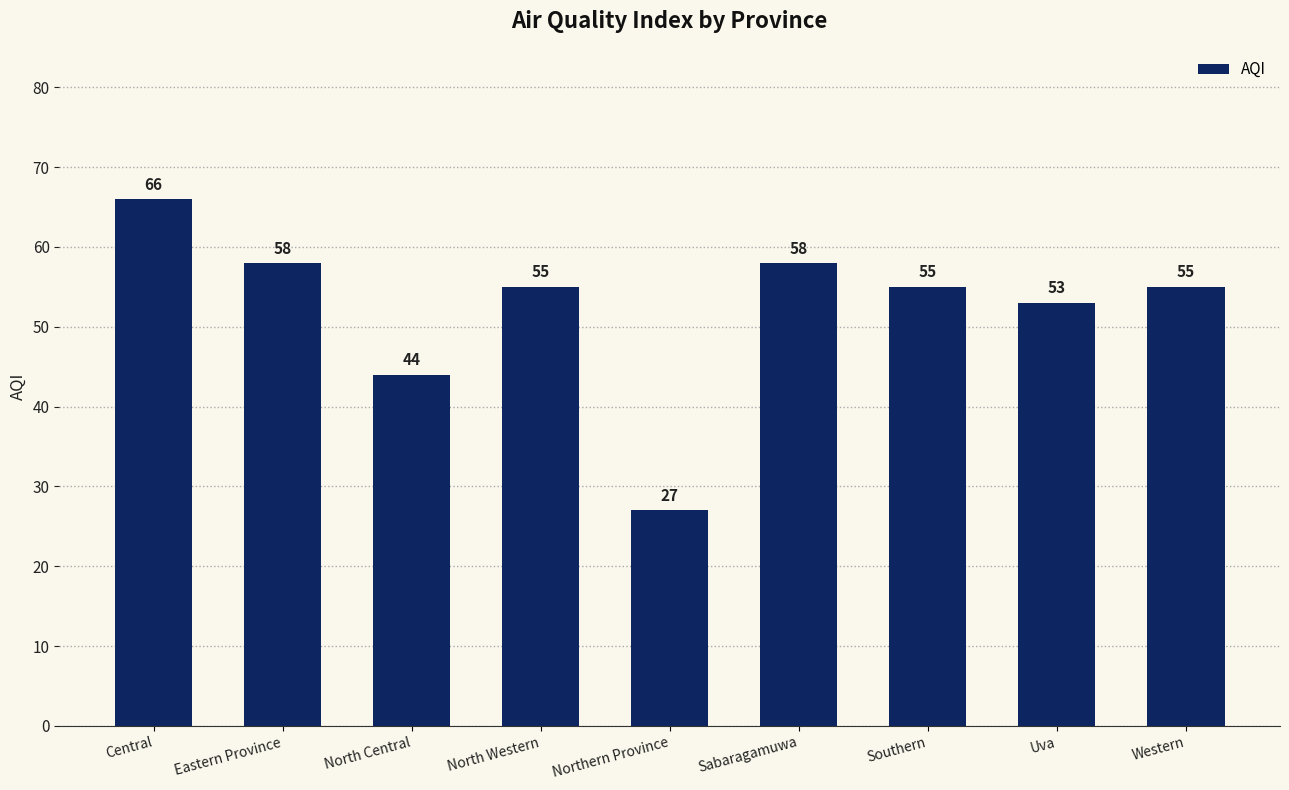

What is the minimum value shown in the chart?

27